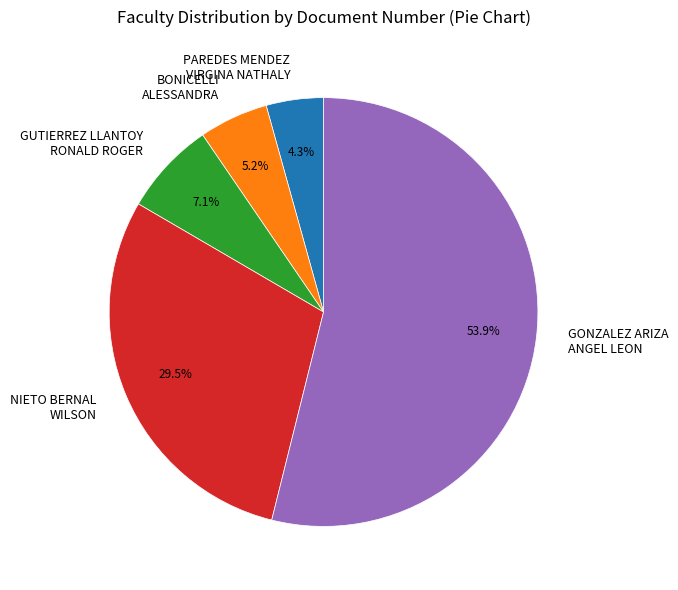

What percentage is NOT represented by PAREDES MENDEZ VIRGINA NATHALY?

95.7%